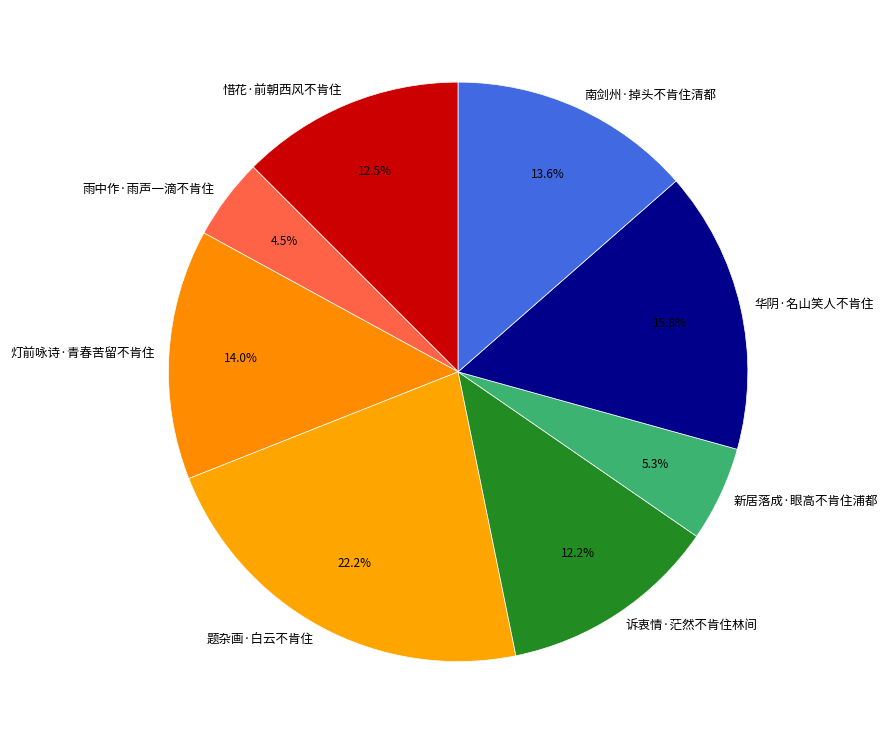

Approximately how many times larger is the value at 惜花·前朝西风不肯住 compared to 南剑州·掉头不肯住清都?

0.9